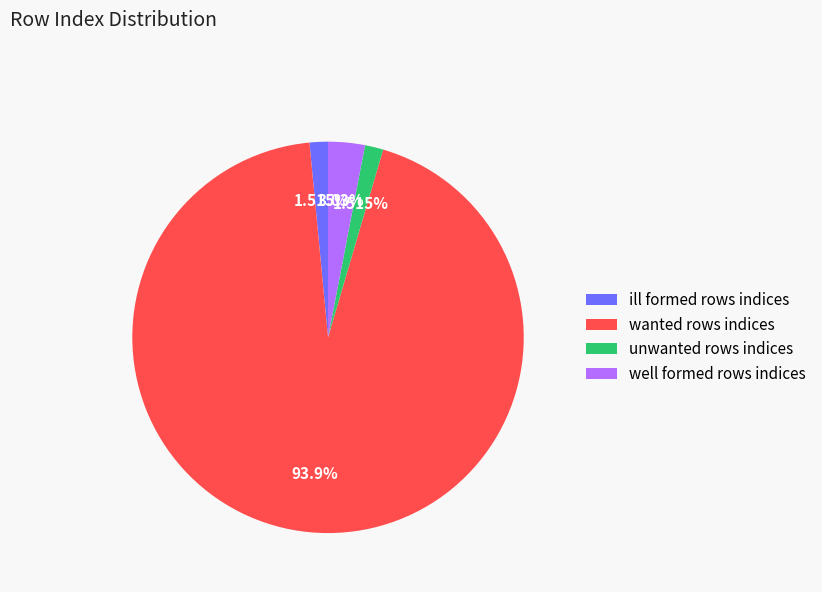

Does wanted rows indices represent more than half of the total?

Yes